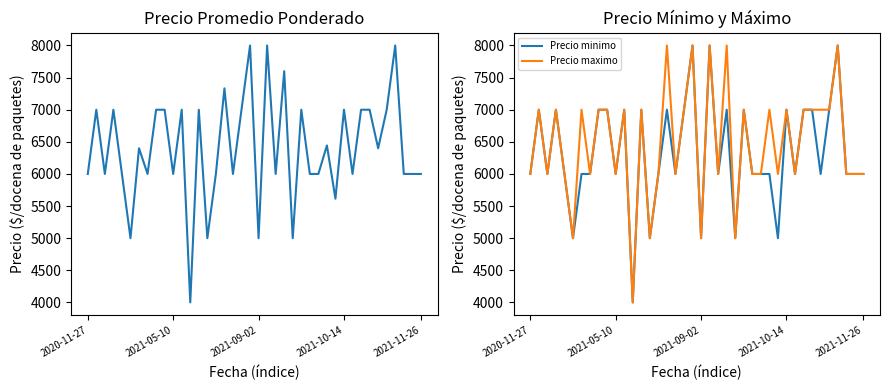

How many values in the Precio minimo series exceed 6000?

17